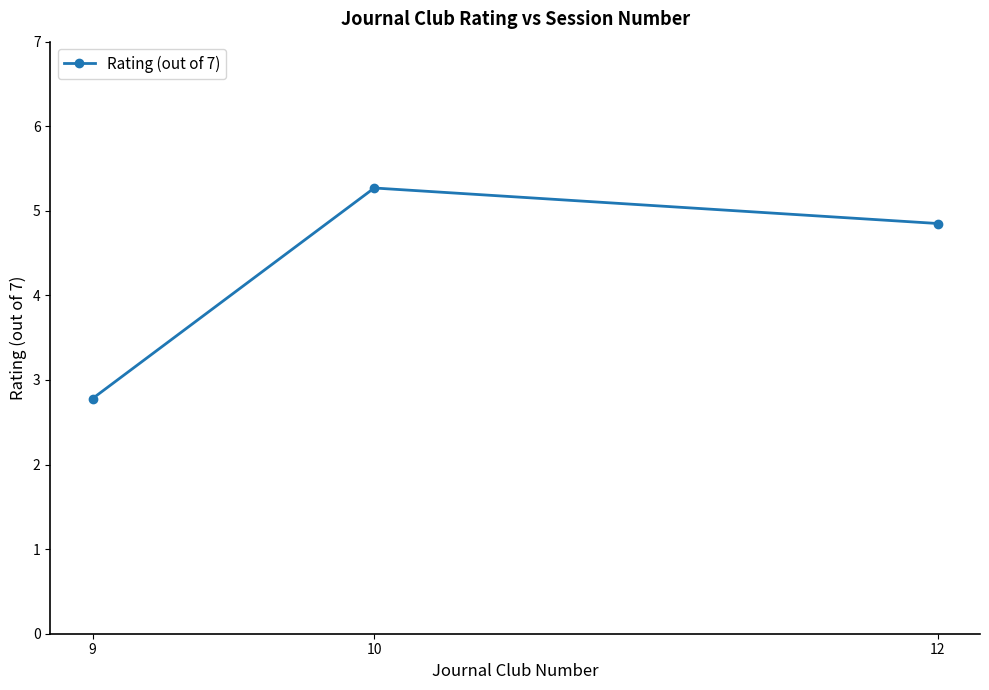

Rank the categories by value from lowest to highest.

9, 12, 10